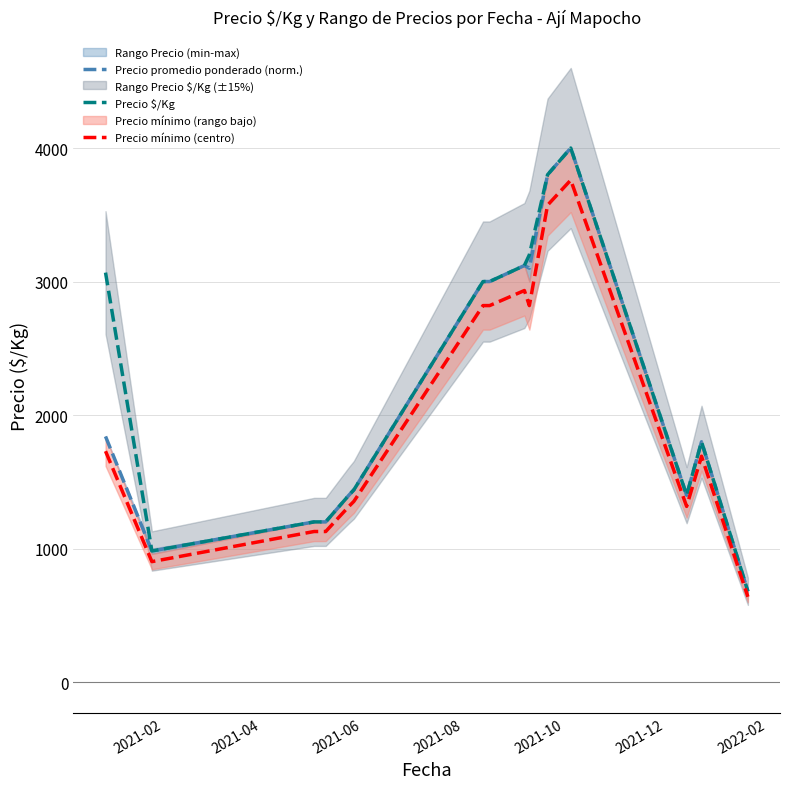

Is the value of Precio promedio ponderado (norm.) at 9 greater than the value of Precio mínimo (centro) at 2021-02?

Yes